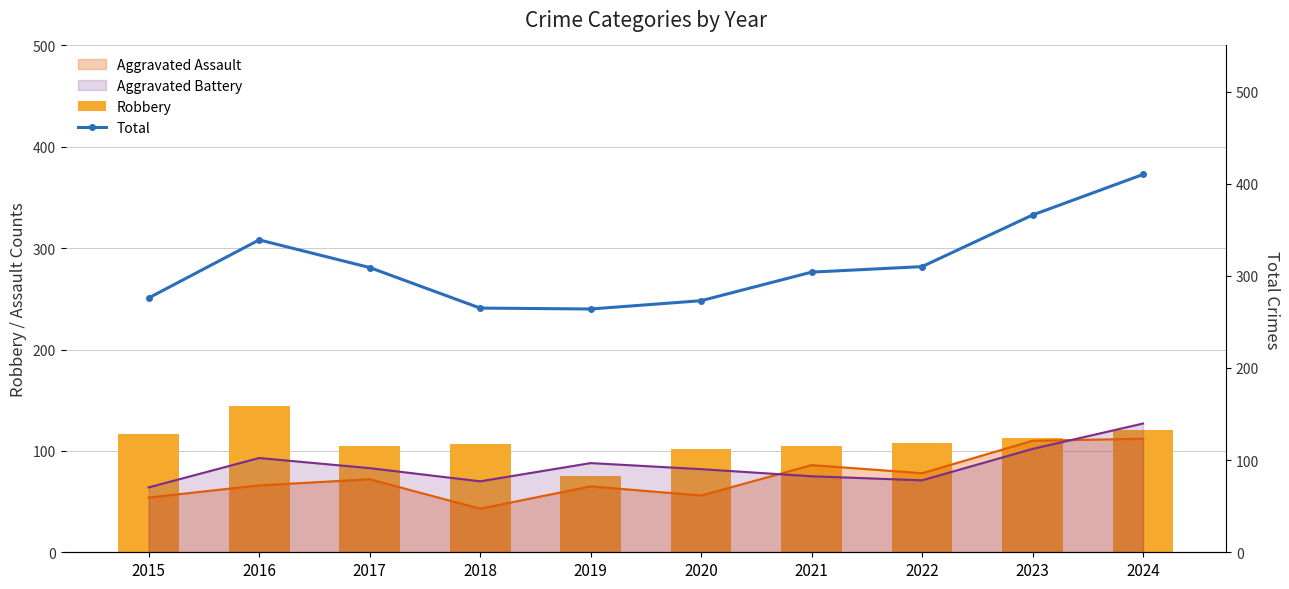

How many data points in Robbery are less than 108?

5